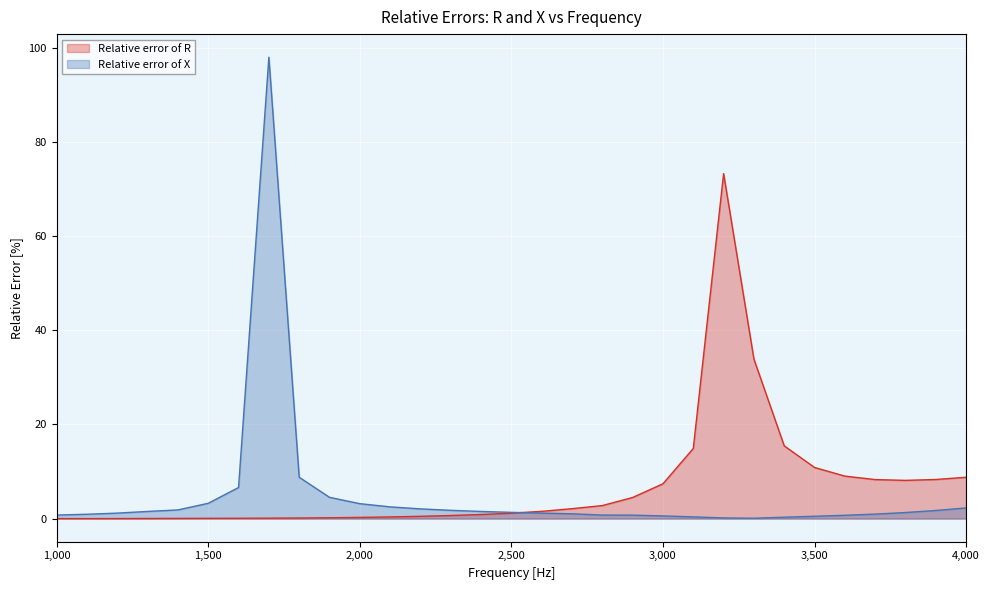

List the series in order of their peak value, highest first.

Relative error of X, Relative error of R